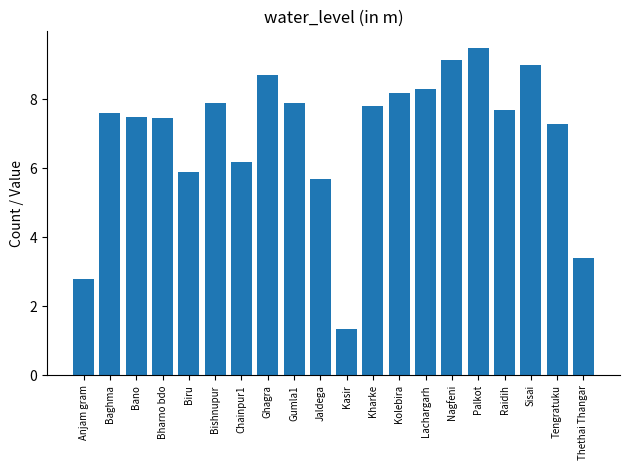

At which category does the chart reach its minimum across all series?

Kasir